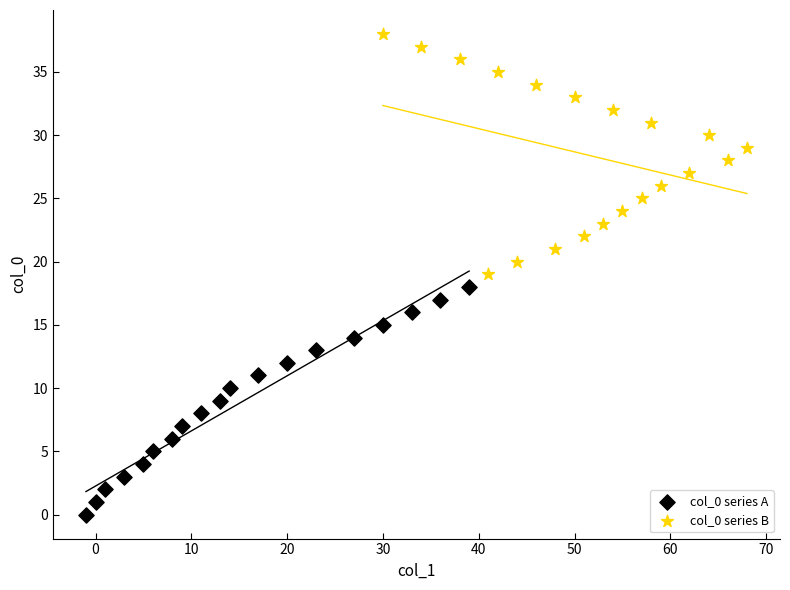

Which series reaches the maximum Y coordinate?

col_0 series B